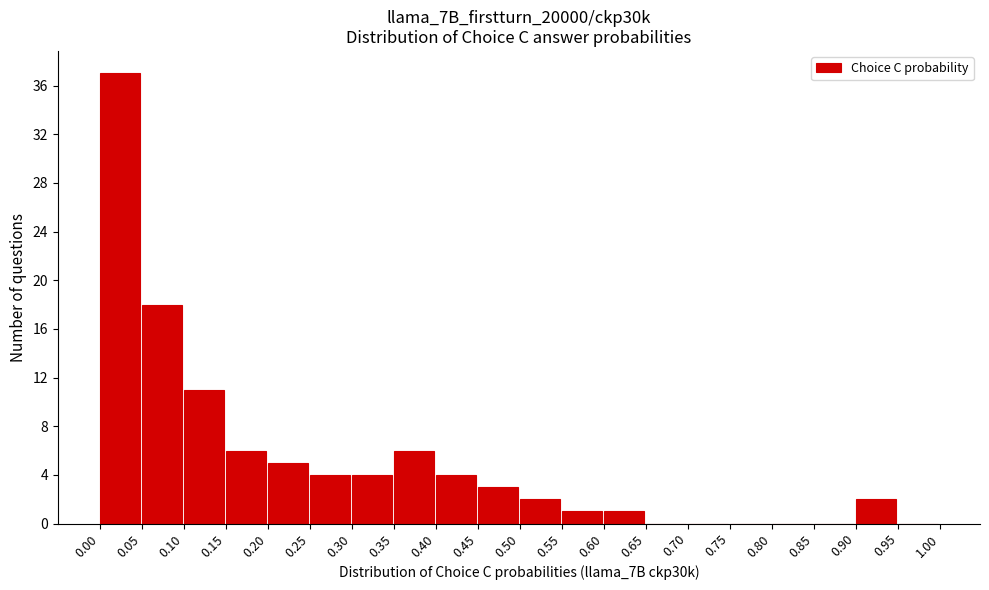

Which range on the x-axis has the tallest bar?

0.00 to 0.05